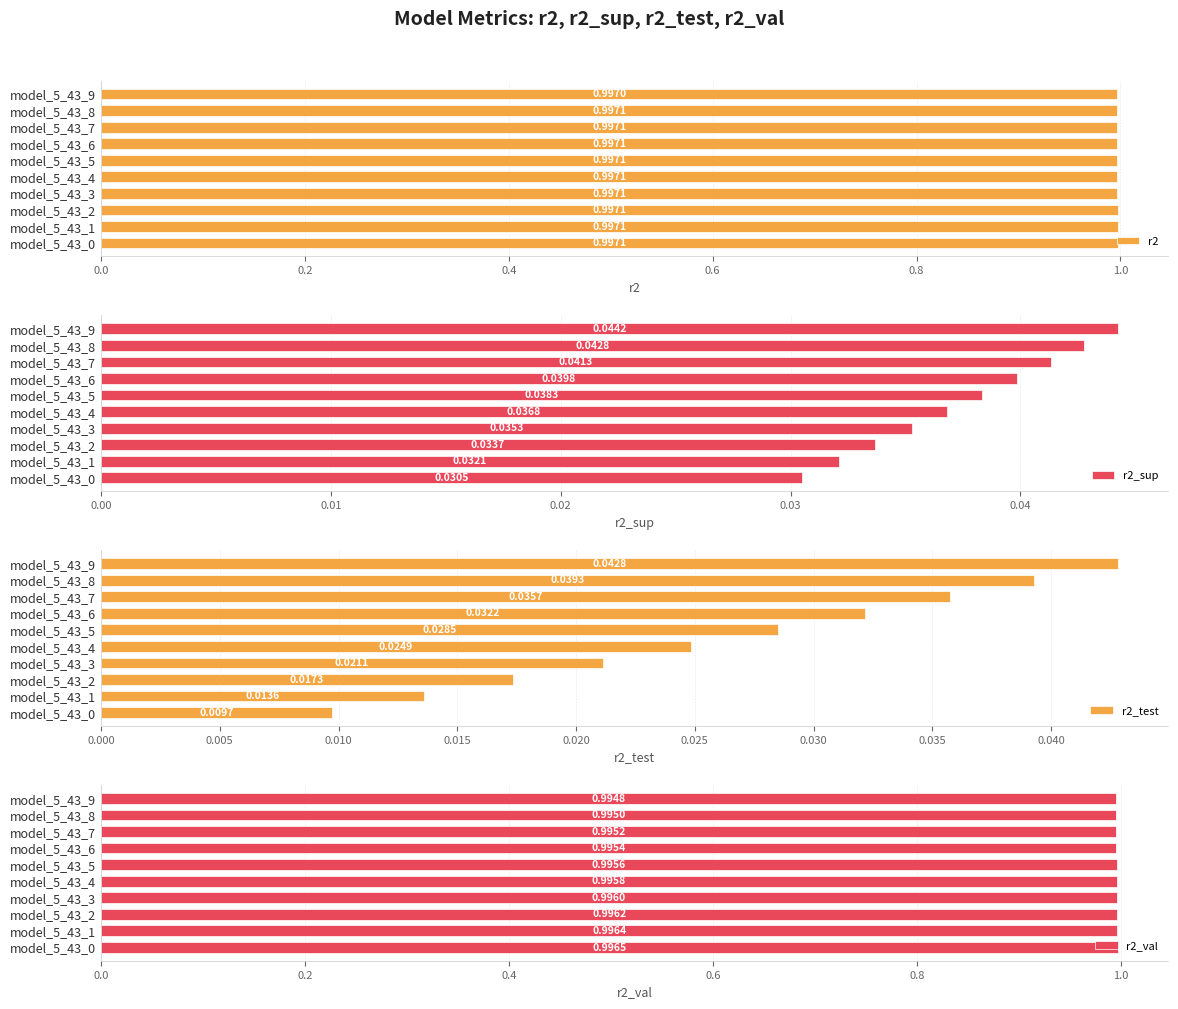

Which series has the largest total across all categories?

r2